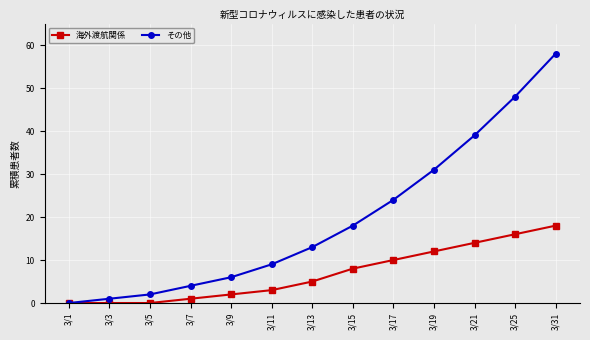

Rank the series at 3/19 from highest to lowest value.

その他, 海外渡航関係